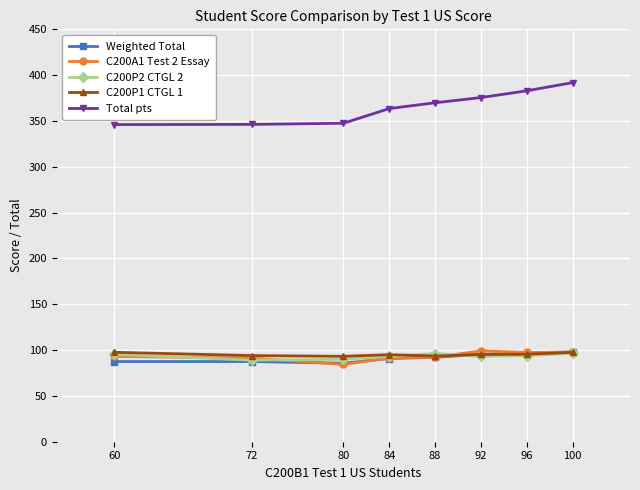

Which series has the largest total across all categories?

Total pts